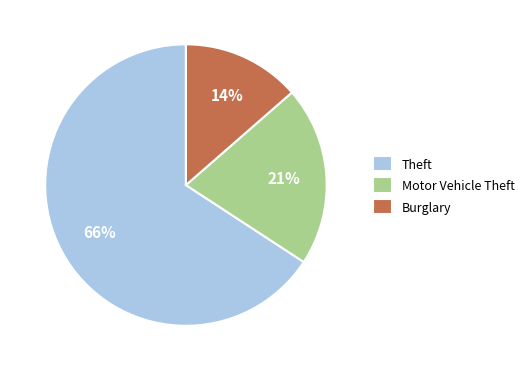

Which has a higher value, Theft or Burglary?

Theft